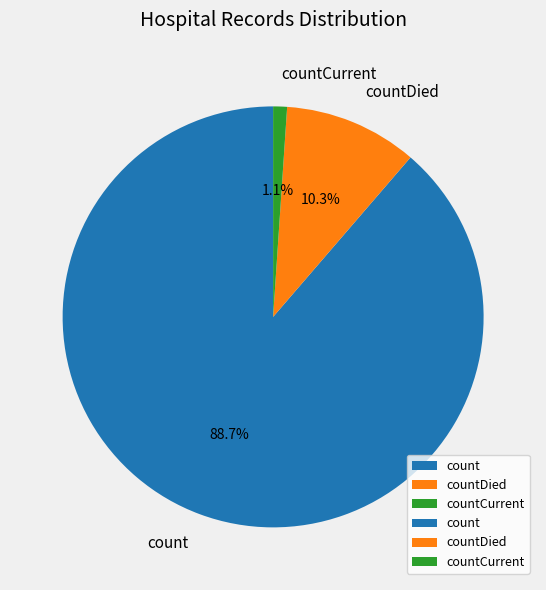

How many segments does this pie chart have?

3